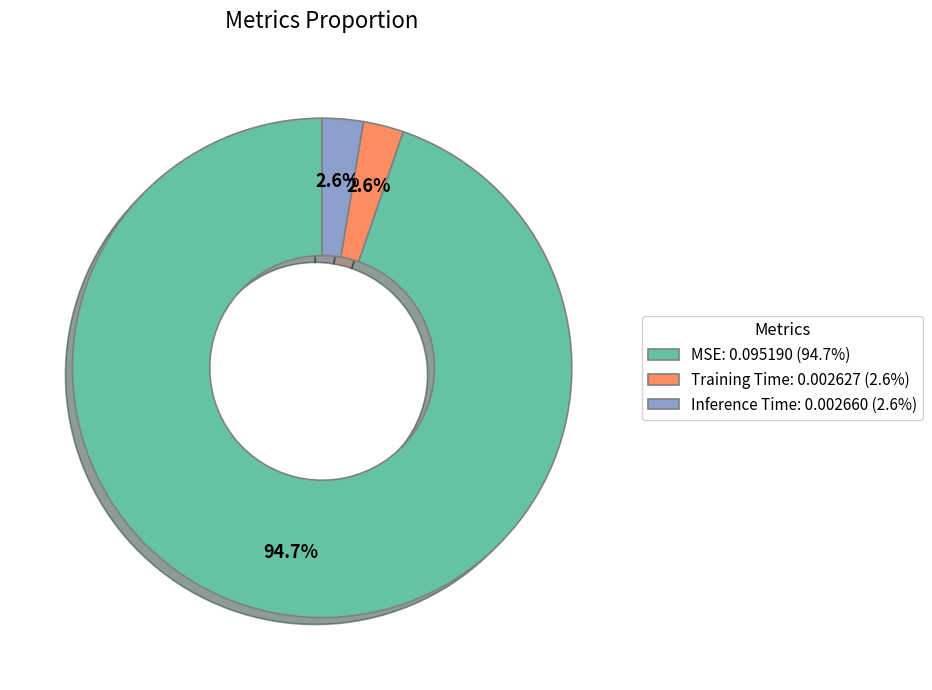

Which has a higher value, Inference Time or MSE?

MSE